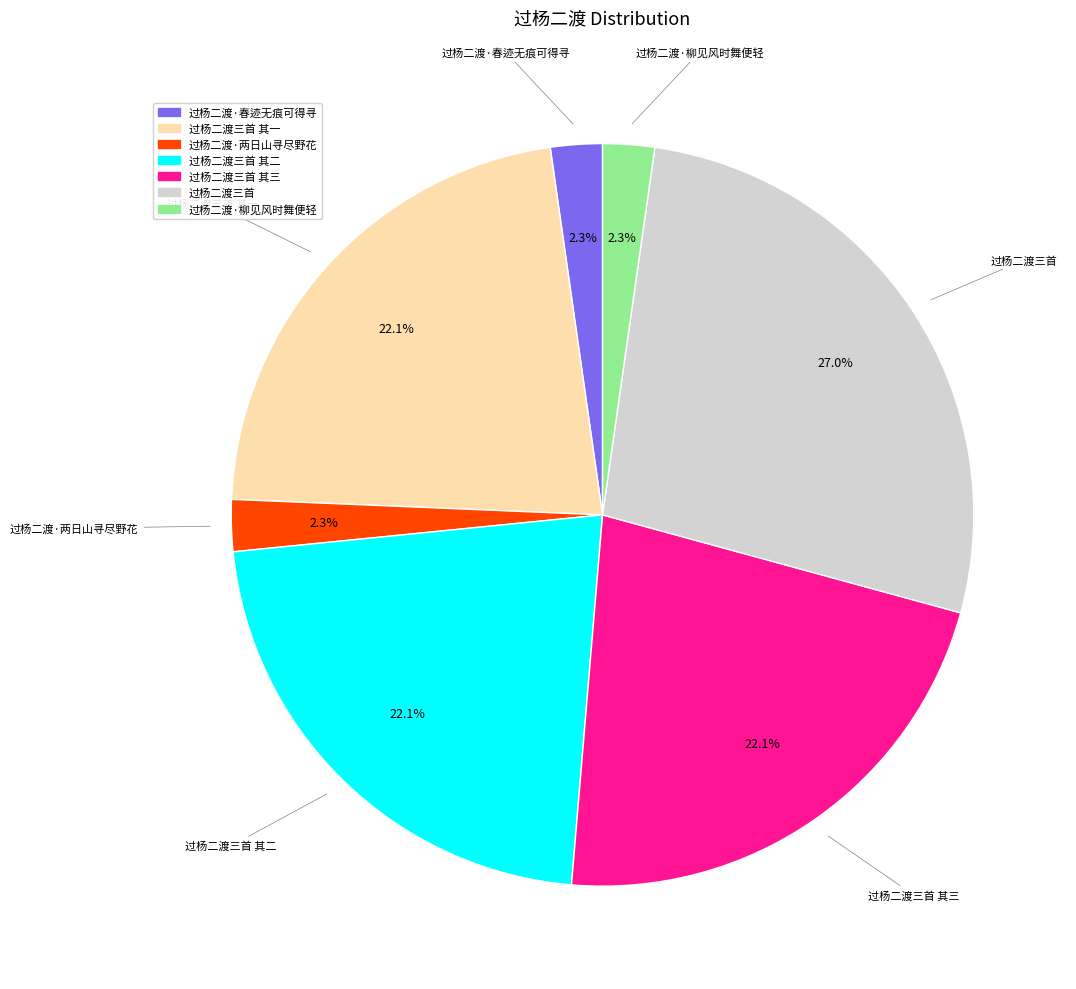

What portion of the pie excludes 过杨二渡·春迹无痕可得寻?

97.7%